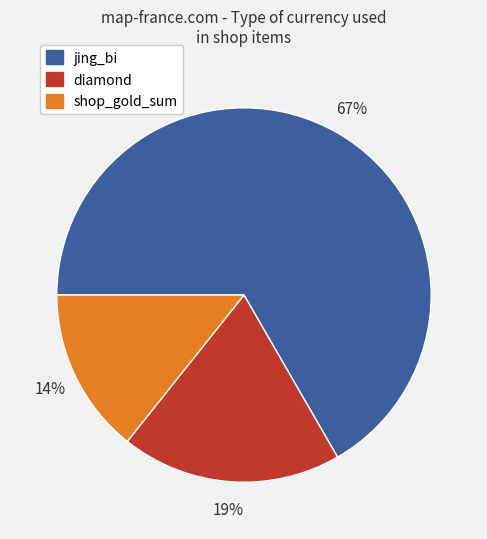

Does any single category account for the majority?

Yes